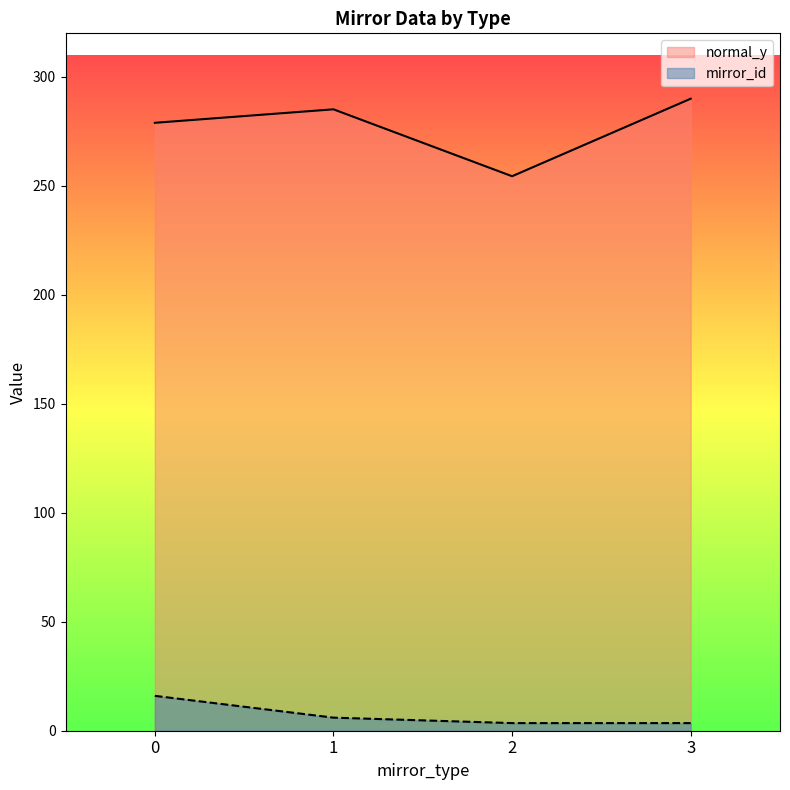

True or false: mirror_id and normal_y intersect in this chart.

False